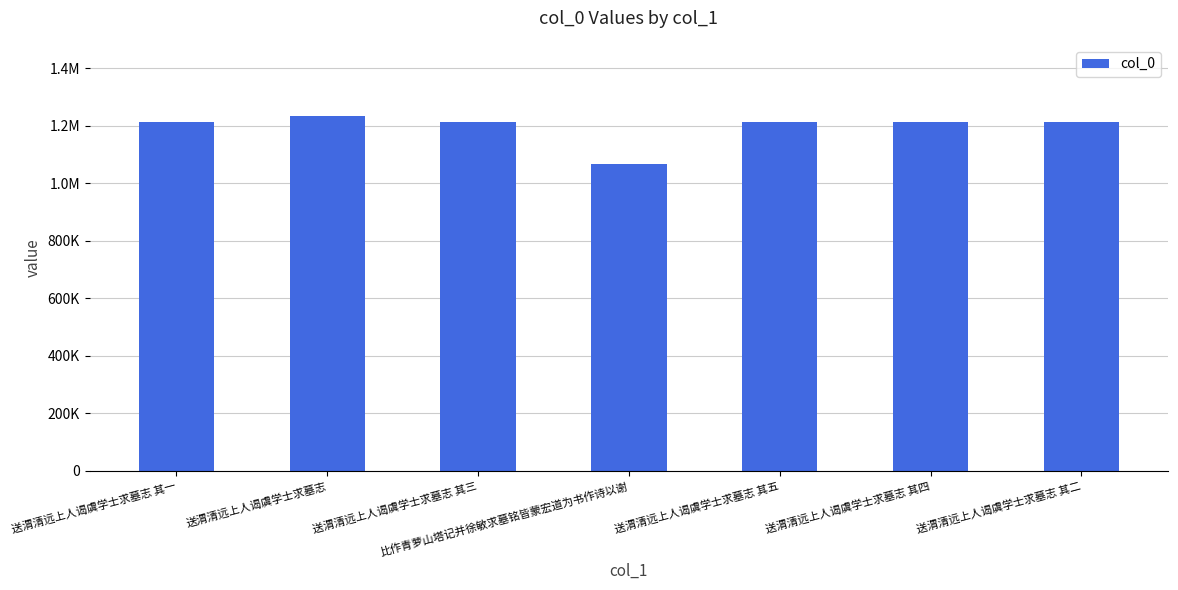

Are the bars horizontal?

No